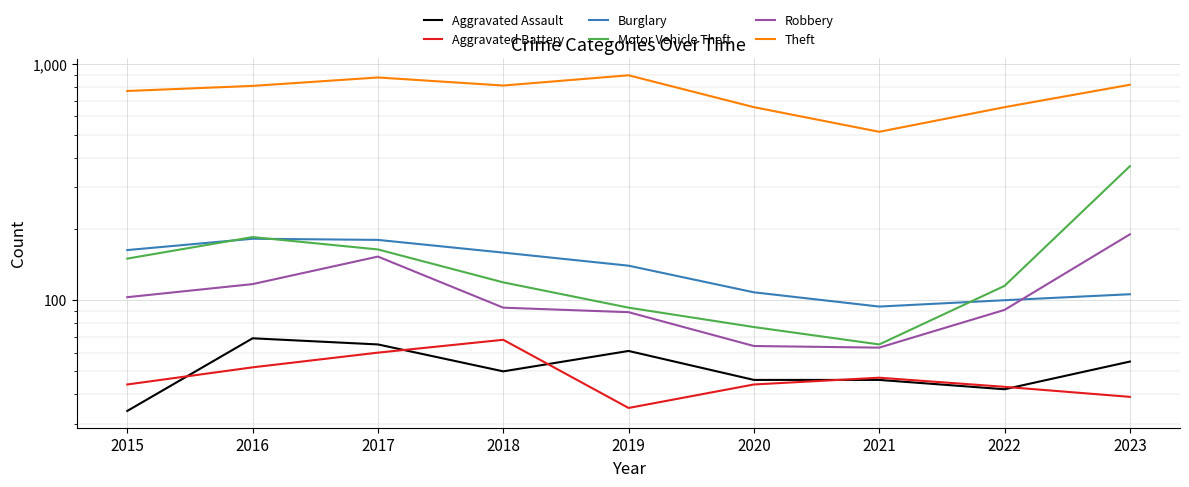

Between which two adjacent categories do Burglary and Robbery first intersect?

2022 and 2023